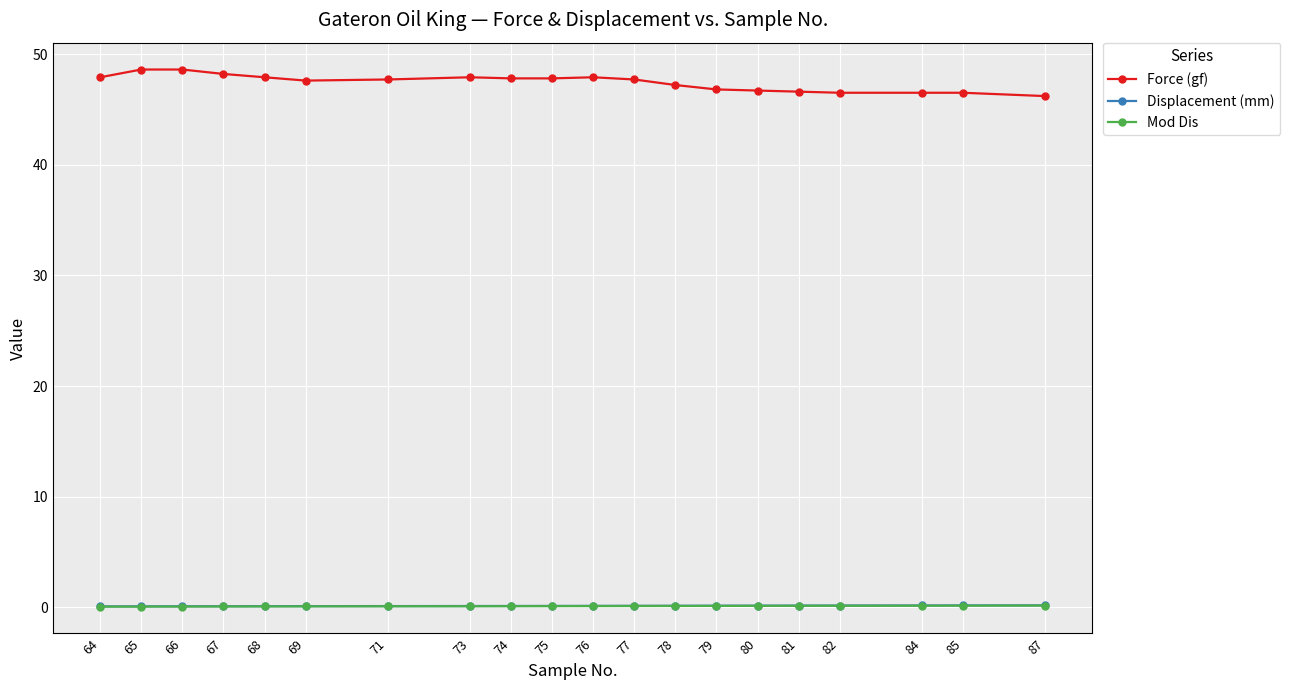

Which series has the largest total across all categories?

Force (gf)